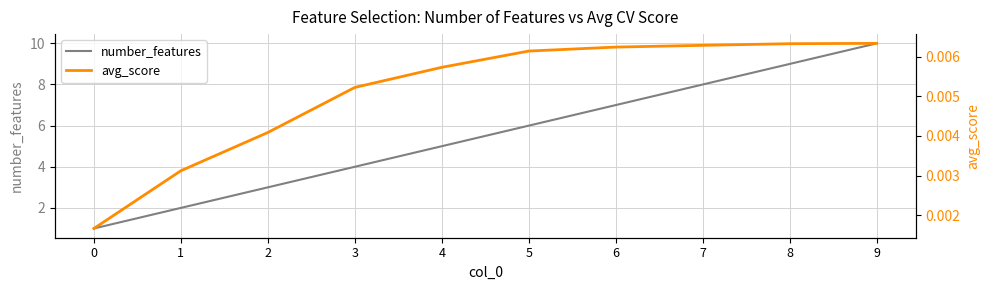

Is the value of avg_score at 7 greater than the value of number_features at 7?

No